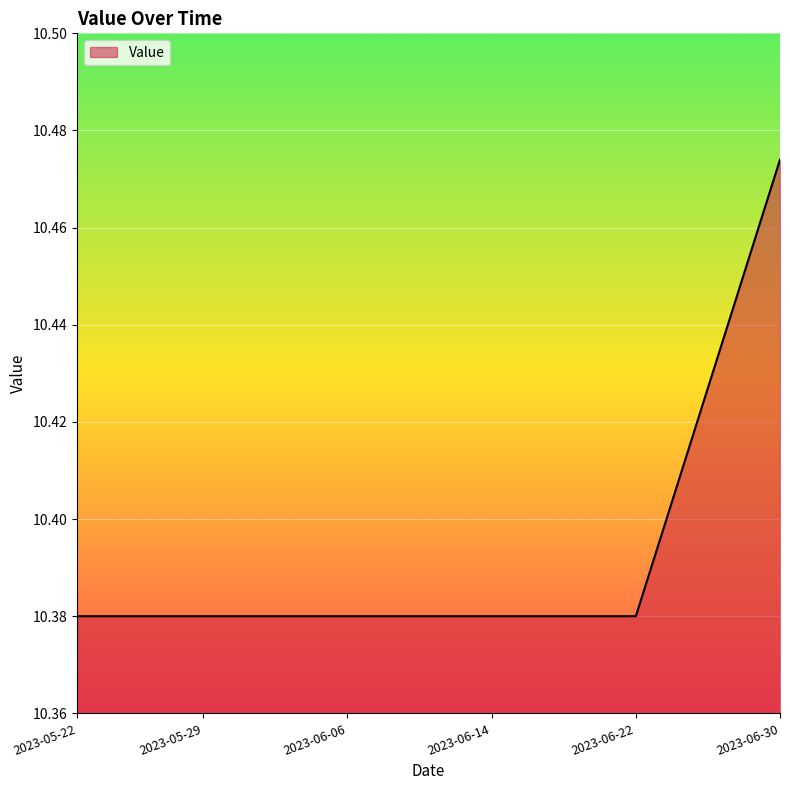

Does the chart have visible grid lines?

Yes